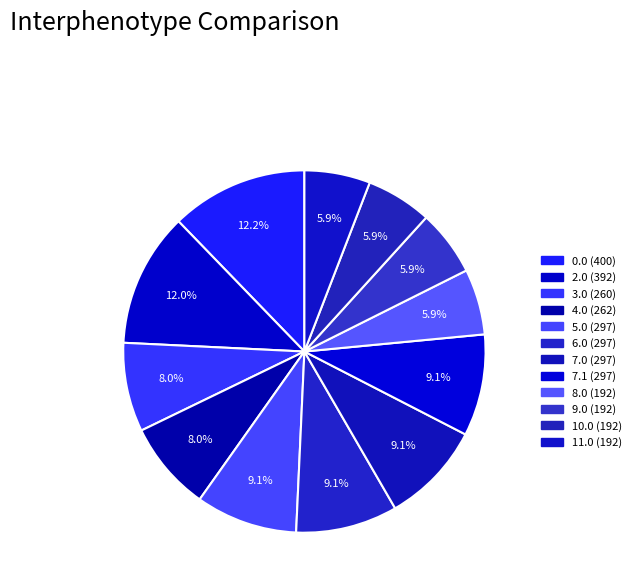

To the nearest percent, what percentage of the pie is 9.0?

6%